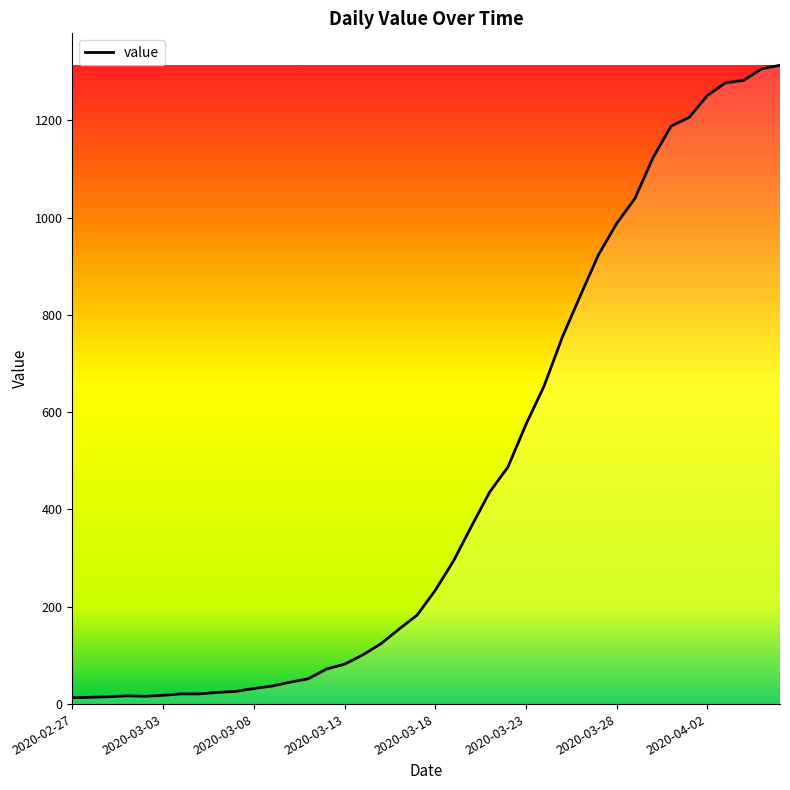

What is the maximum value shown in the chart?

1313